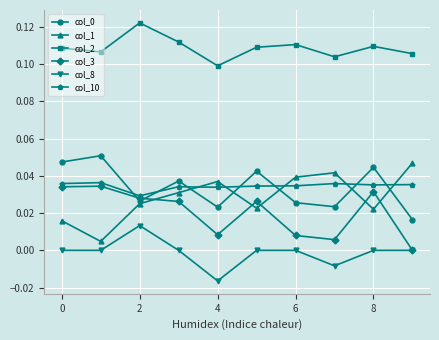

True or false: col_2 has more than 0 interior local peaks.

True